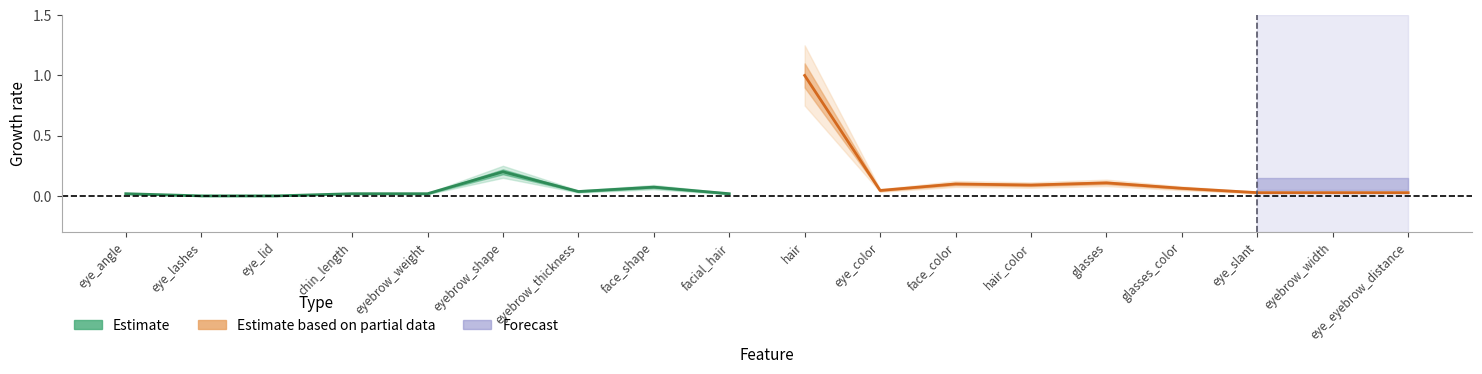

How many interior local valleys does the Estimate based on partial data series have?

2